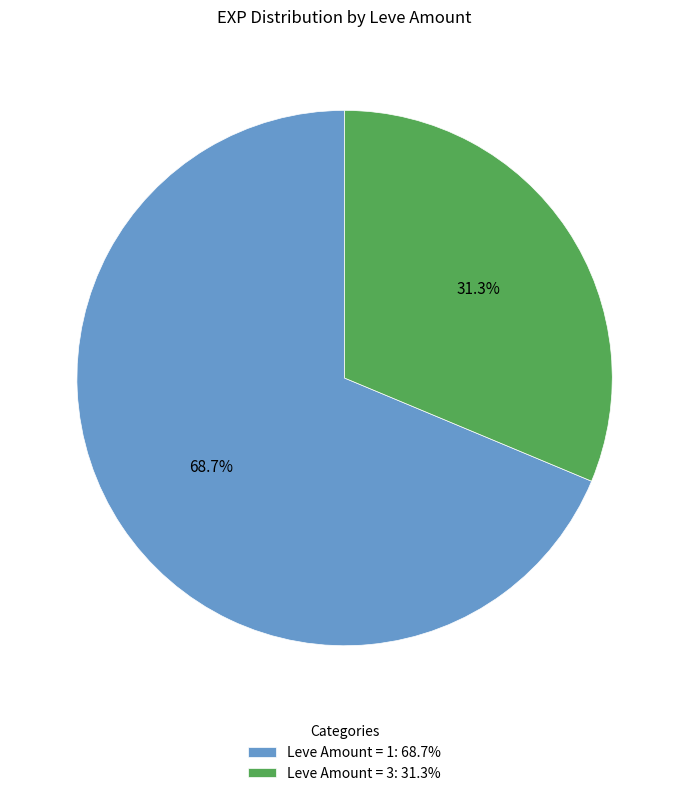

Which category has the smallest portion of the pie?

Leve Amount = 3: 31.3%